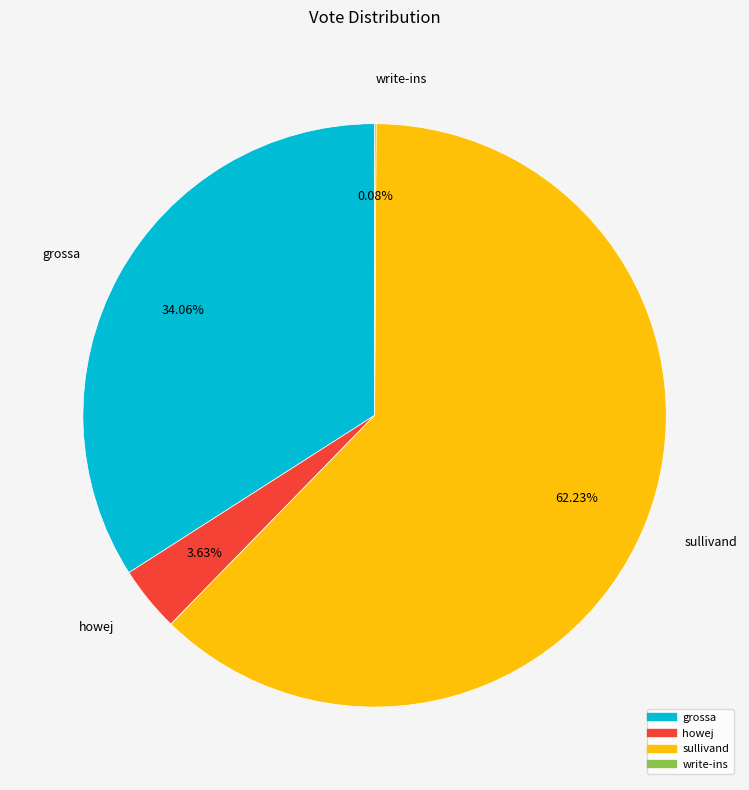

Which category has the biggest portion of the pie?

sullivand